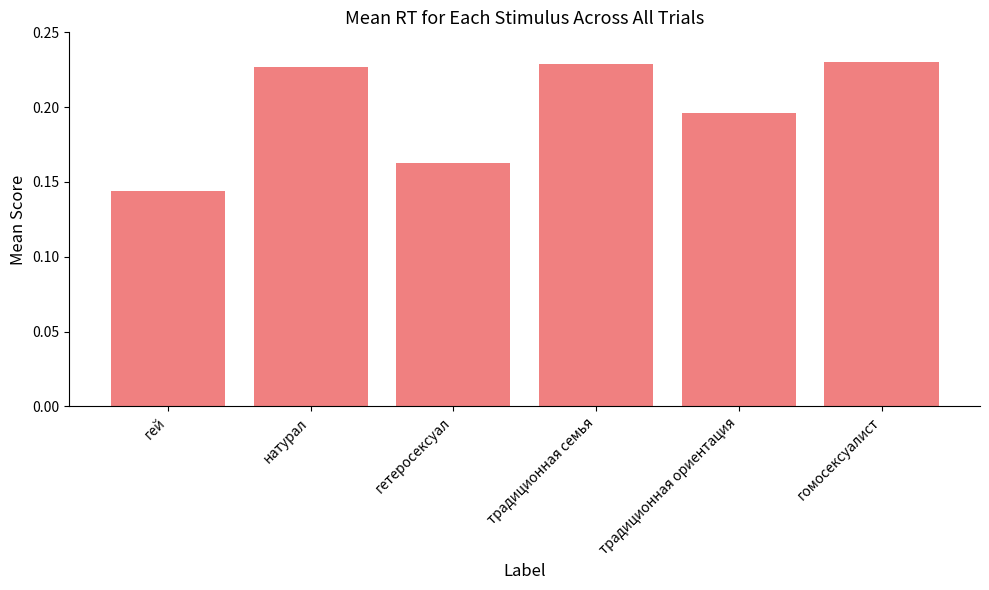

Between гомосексуалист and гей, which is larger?

гомосексуалист